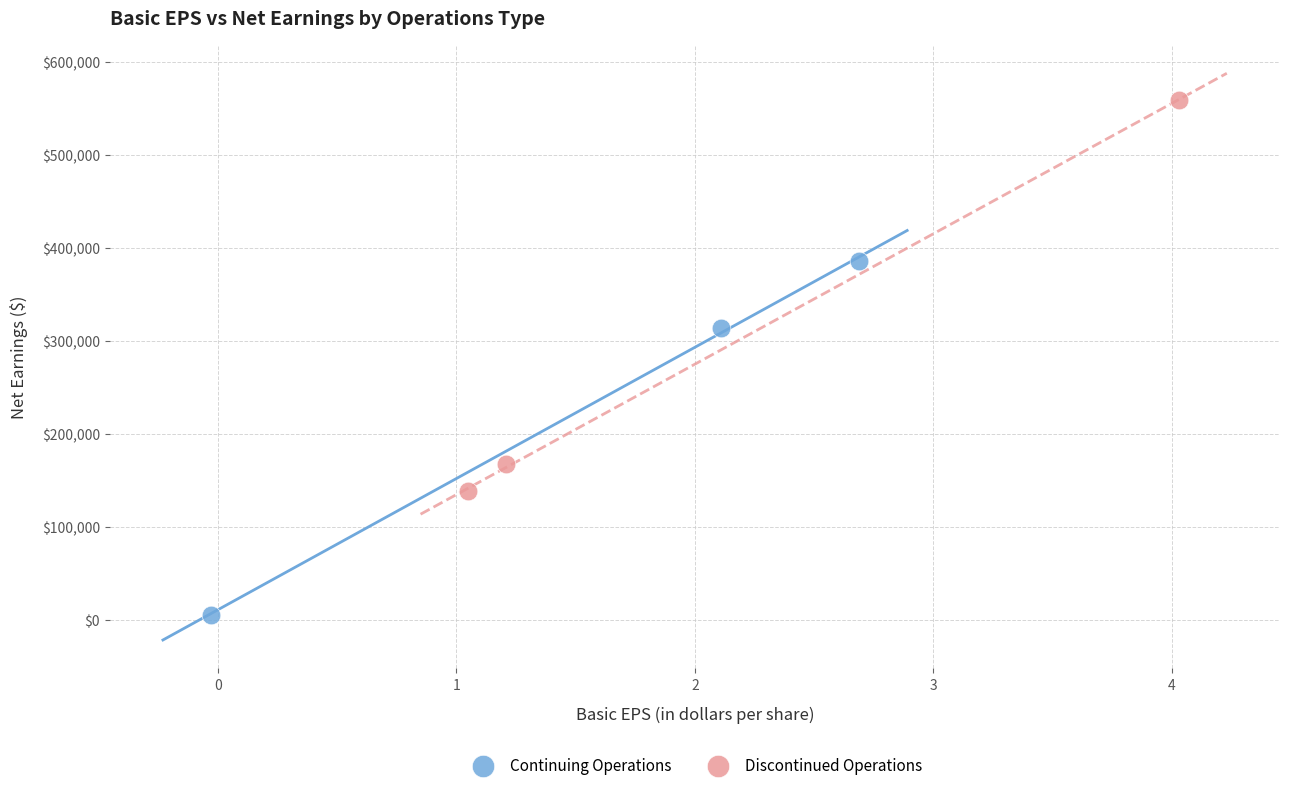

Which series has the largest Y range (max minus min)?

Discontinued Operations